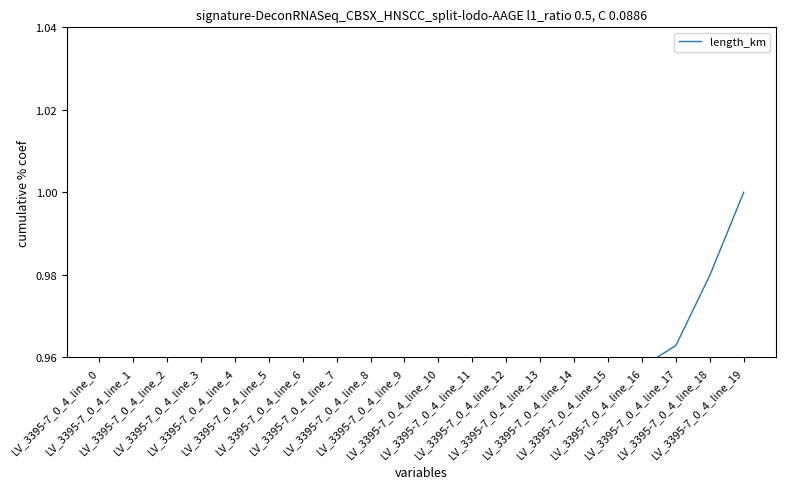

What is the smallest value displayed?

0.1